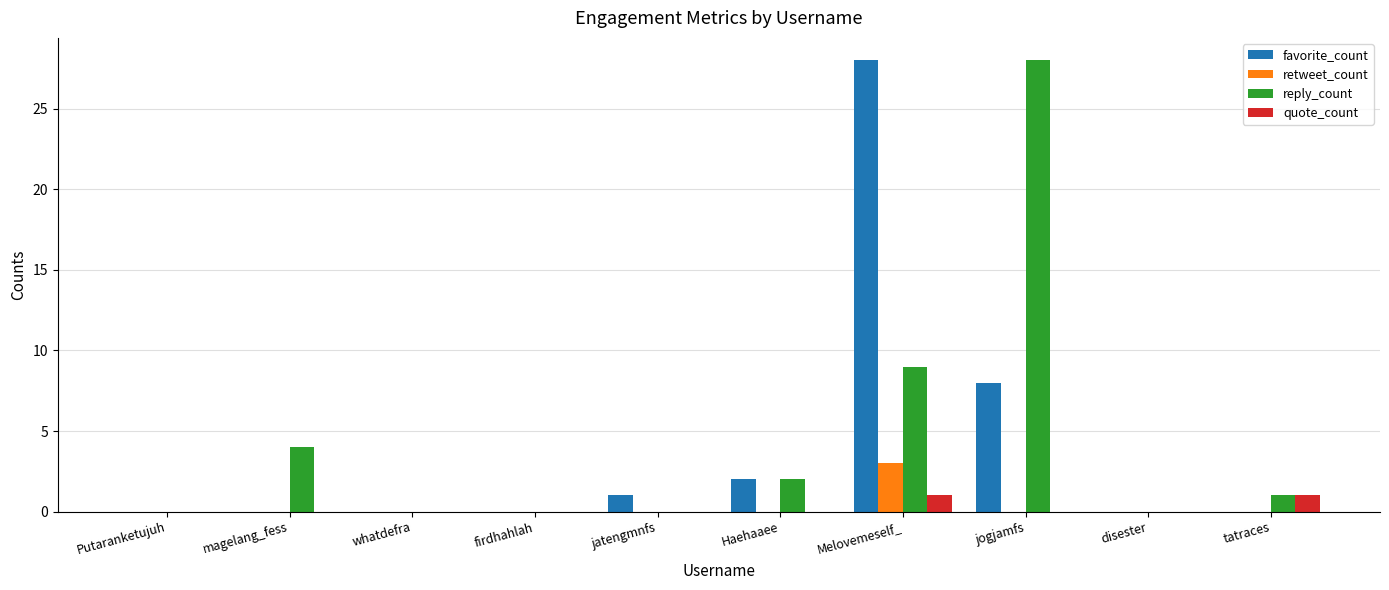

What is the total value across all series at magelang_fess?

4